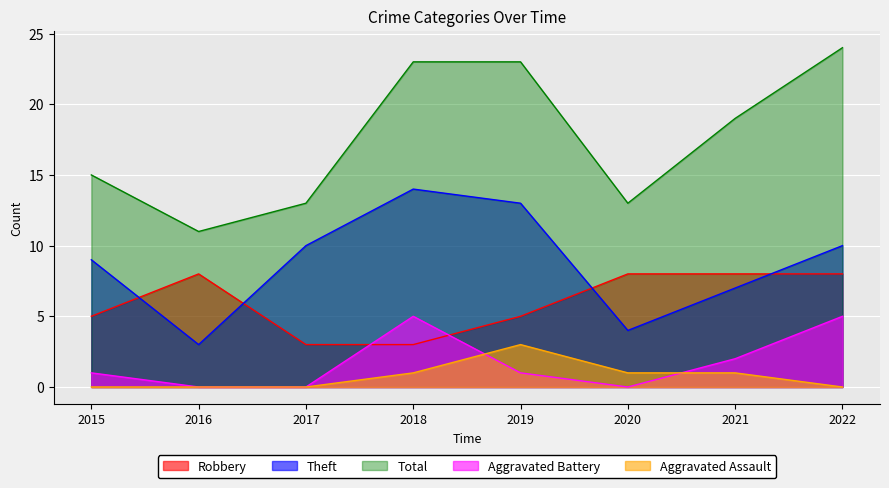

In Aggravated Battery, how many points are lower than both neighbors (excluding endpoints)?

1